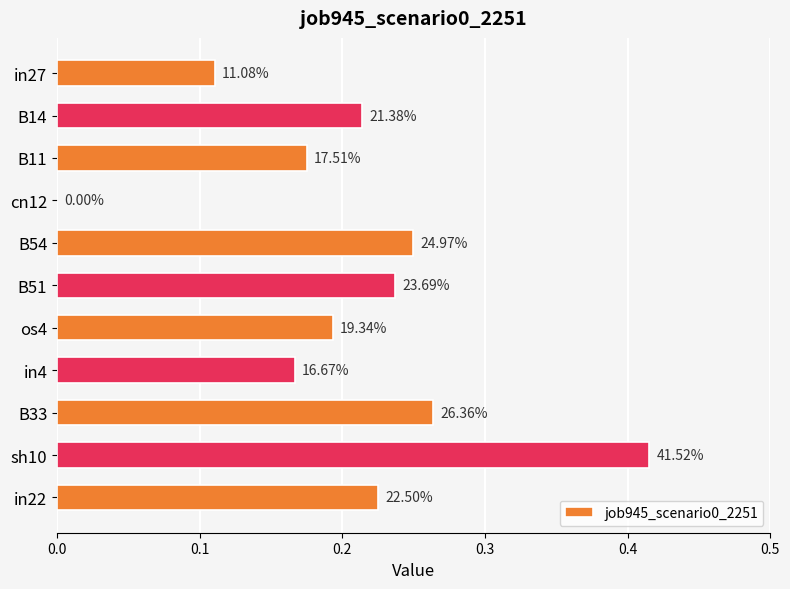

Are the bars horizontal?

Yes